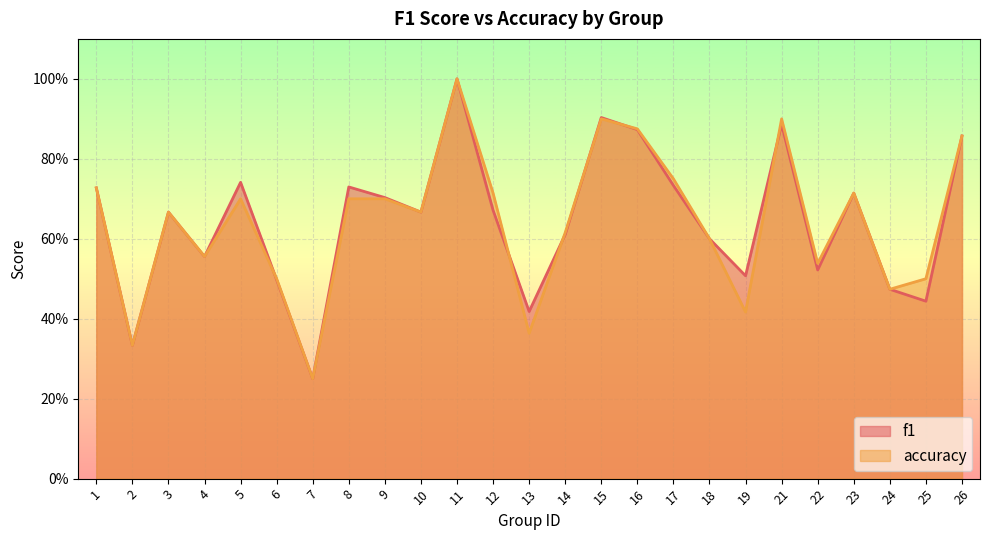

What is the value of the f1 point at the 1st from the left?

0.7